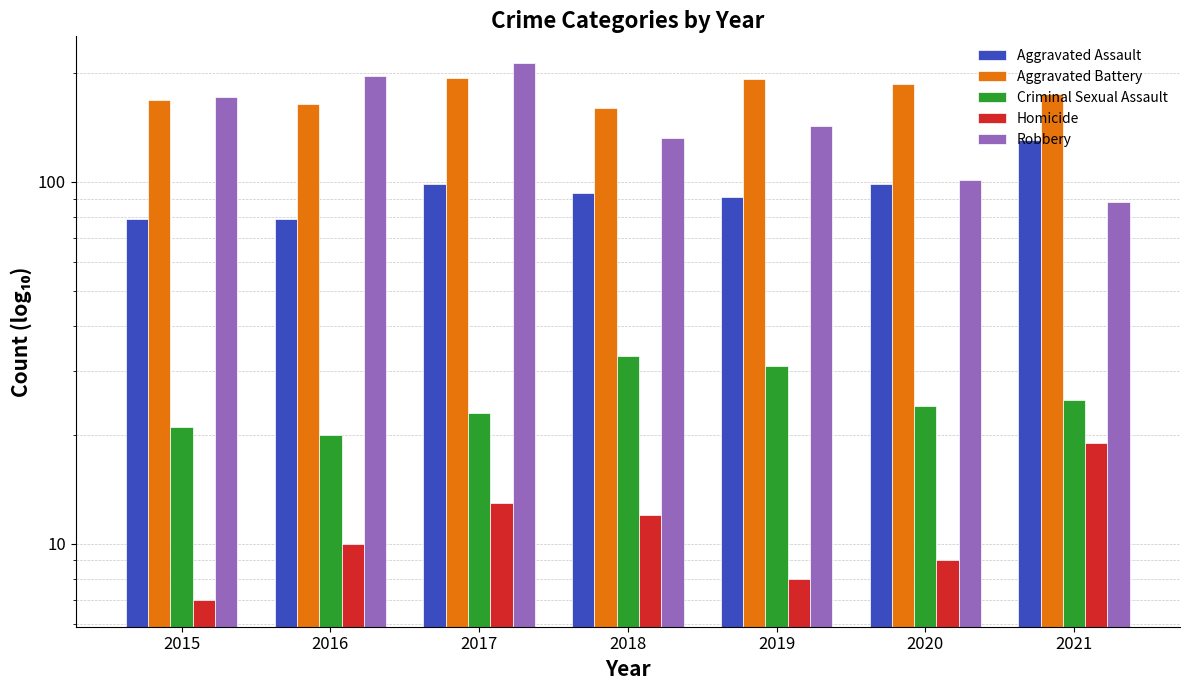

What is the spread (max minus min) of values at 2020?

177